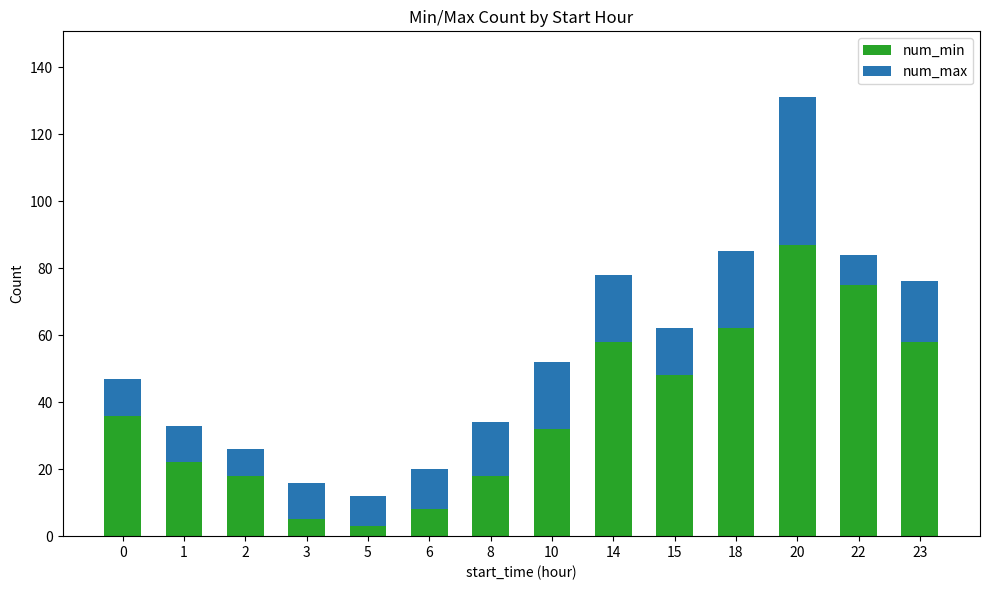

Are the bars horizontal?

No